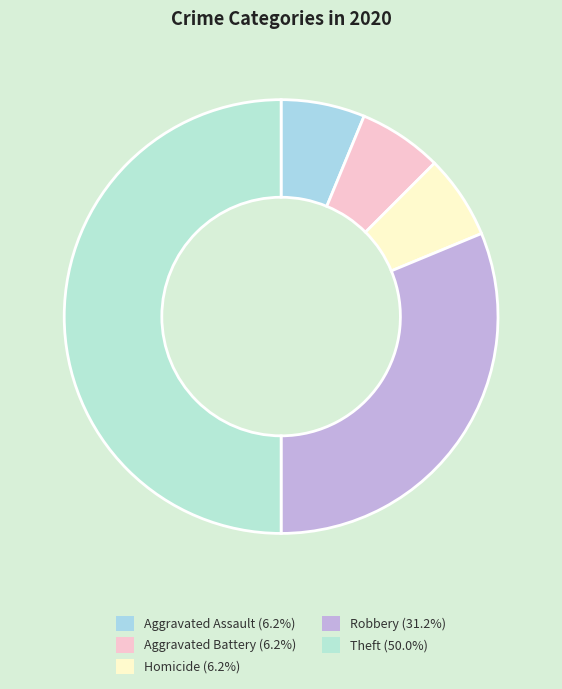

Is it true that Robbery is 31% of the pie?

True